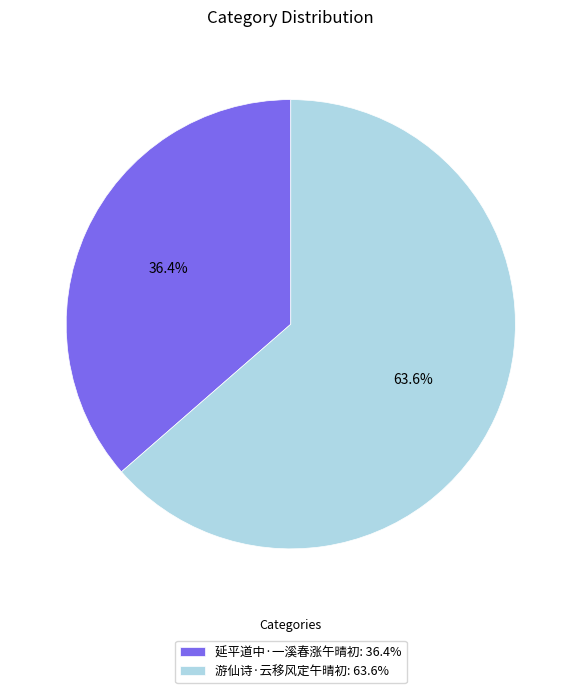

Between 延平道中·一溪春涨午晴初 and 游仙诗·云移风定午晴初, which is larger?

游仙诗·云移风定午晴初